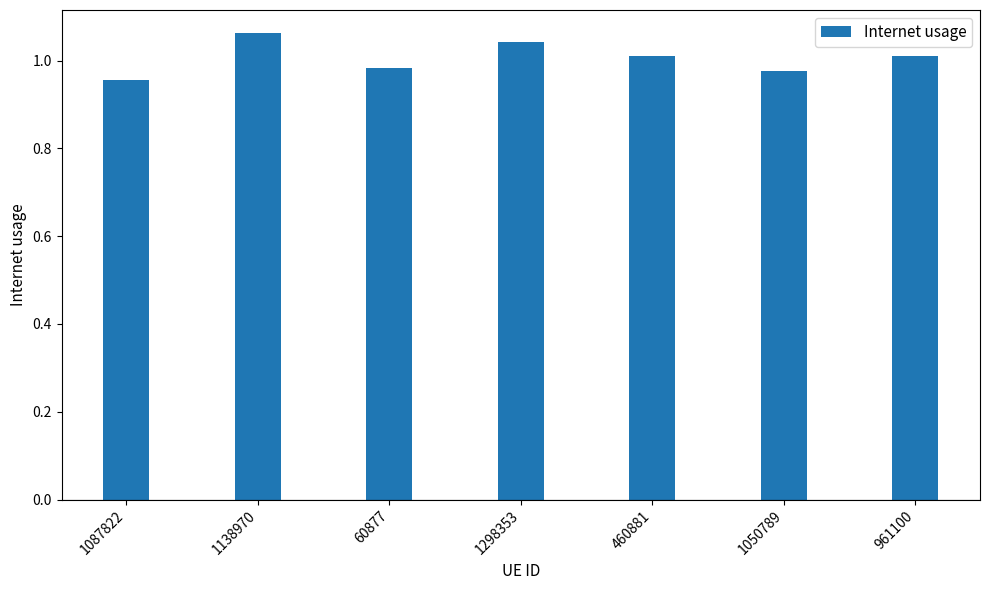

Where does the data first go above 1?

1138970